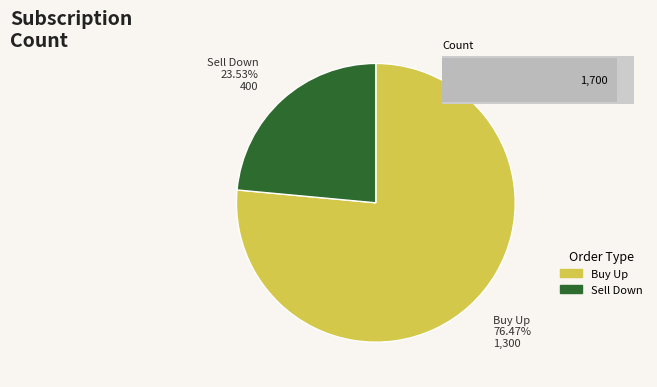

Between 3 and Buy Up, which is larger?

Buy Up